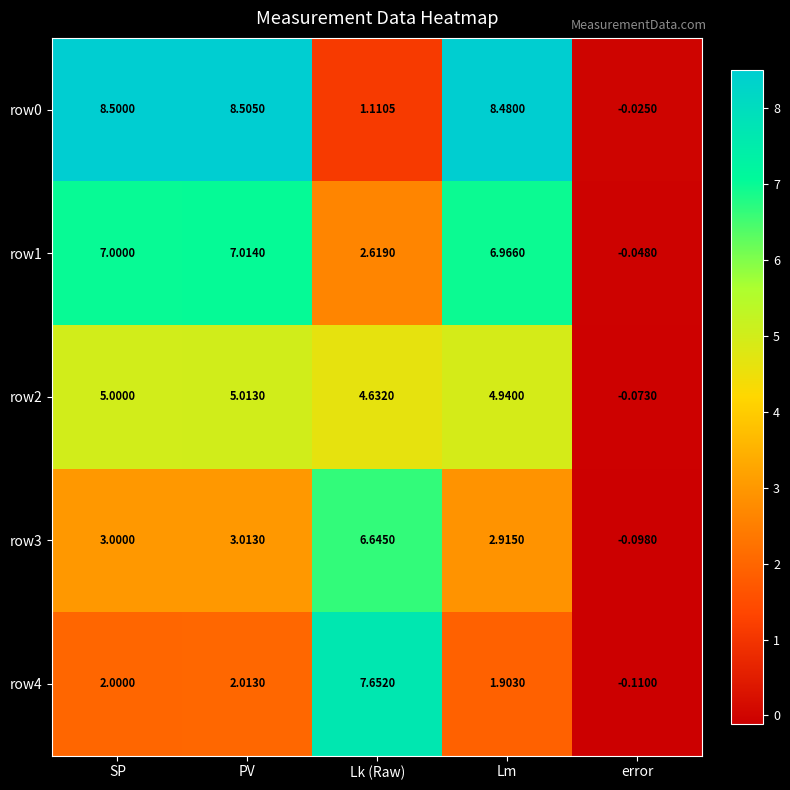

Where is row1 nearest to the value 3?

Lk (Raw)